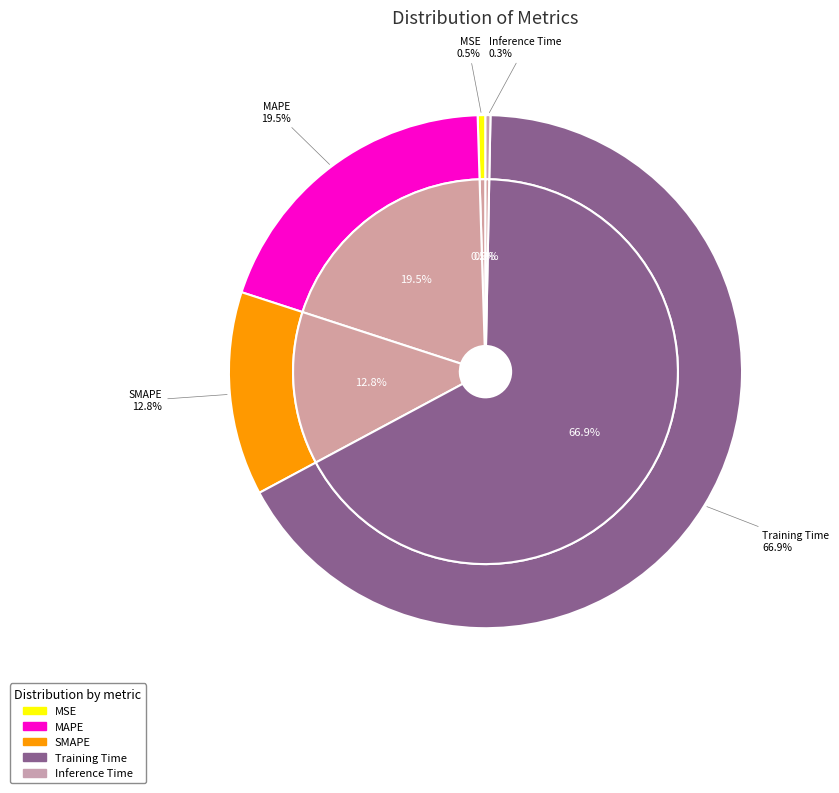

To the nearest percent, what percentage of the pie is Training Time?

67%